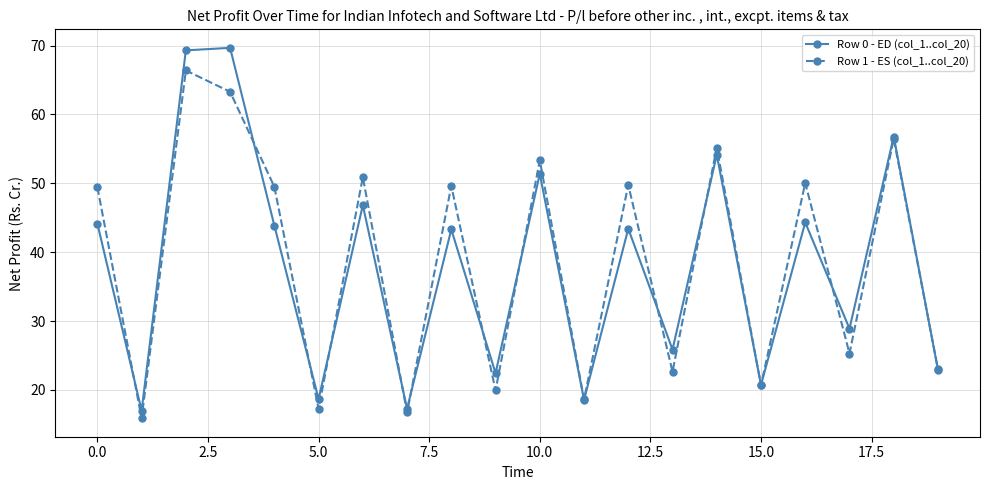

Which series has the largest range (max minus min)?

Row 0 - ED (col_1..col_20)